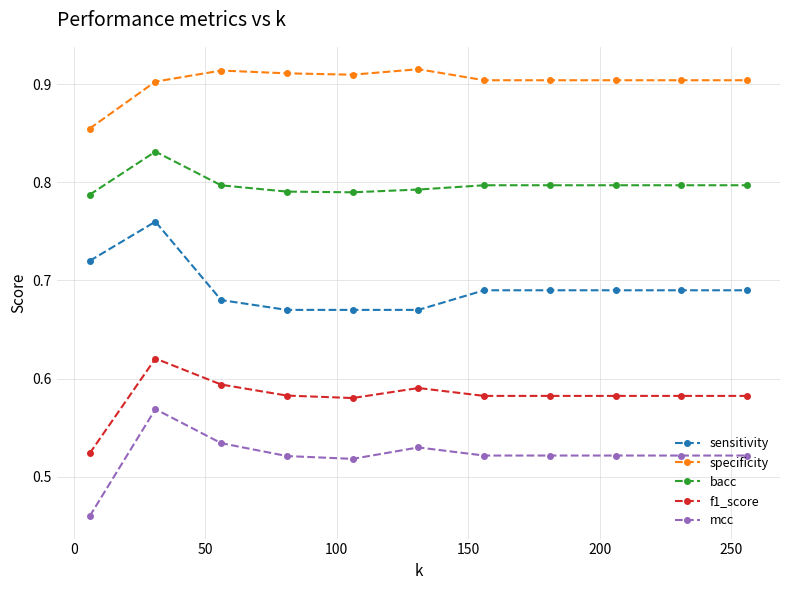

Which series has the largest total across all categories?

specificity